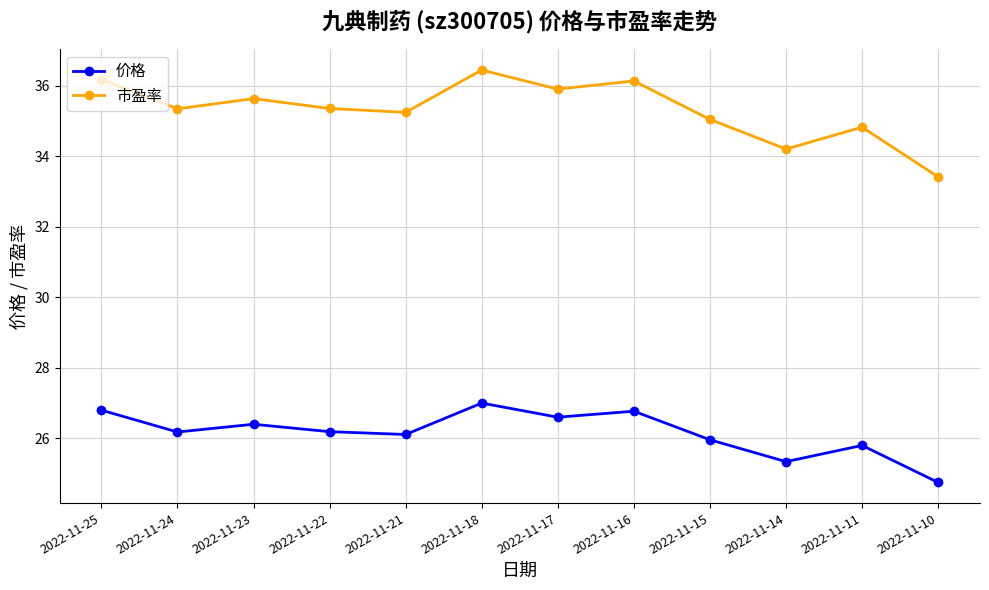

True or false: 市盈率 and 价格 intersect in this chart.

False